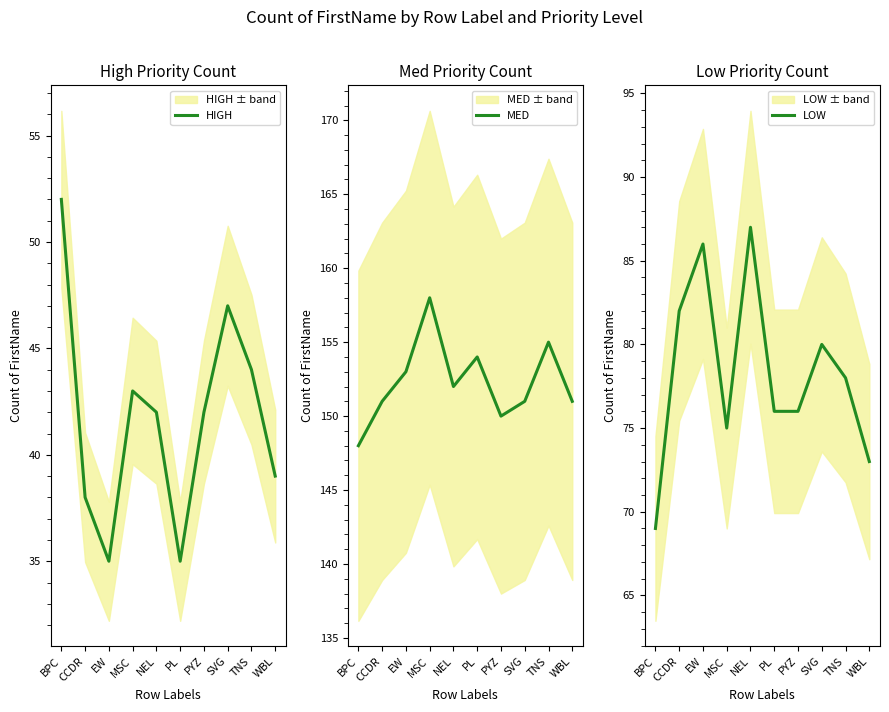

What is the highest value of the HIGH series?

52